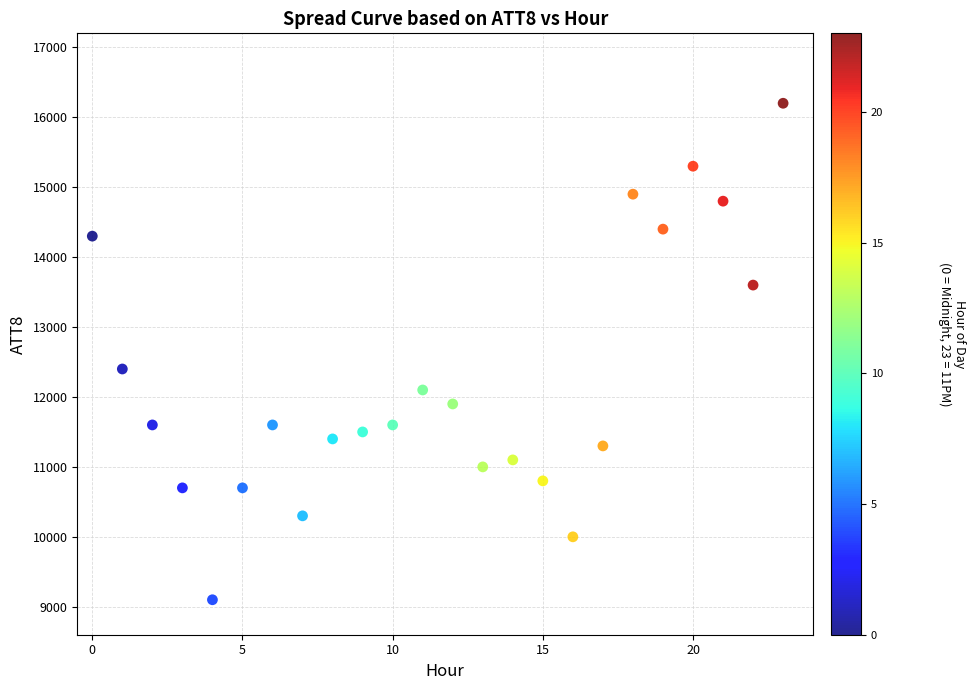

What Y value in the scatter plot is closest to 12650?

12400